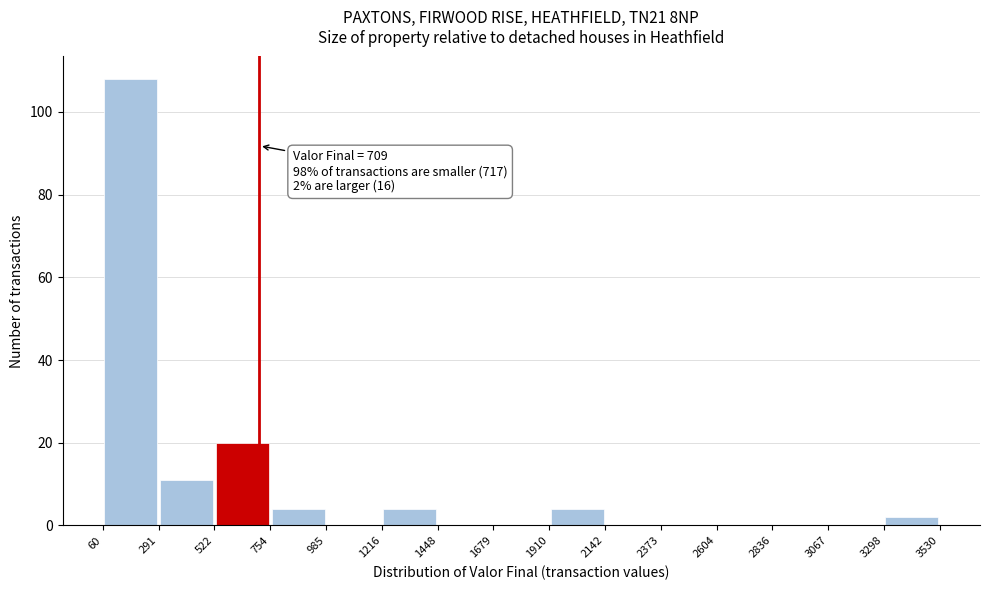

Over which range of the x-axis is the bar tallest?

60 to 291